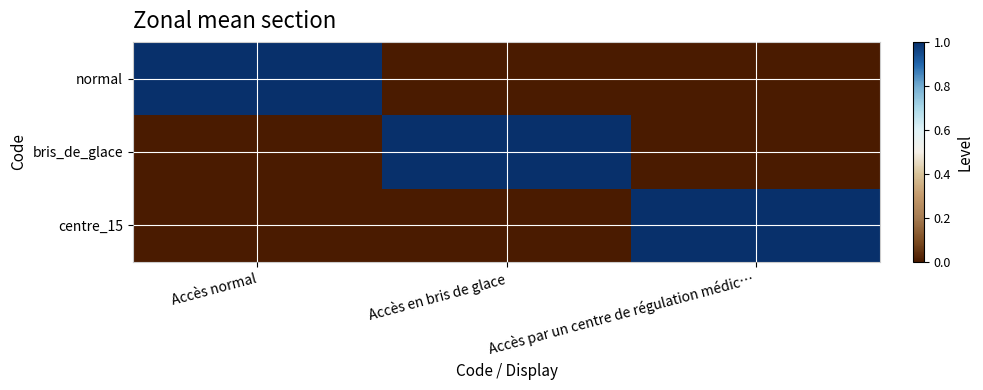

Reading left to right, transcribe all the data shown in this chart.

normal: Accès normal=1	Accès en bris de glace=0	Accès par un centre de régulation médic…=0
bris_de_glace: Accès normal=0	Accès en bris de glace=1	Accès par un centre de régulation médic…=0
centre_15: Accès normal=0	Accès en bris de glace=0	Accès par un centre de régulation médic…=1